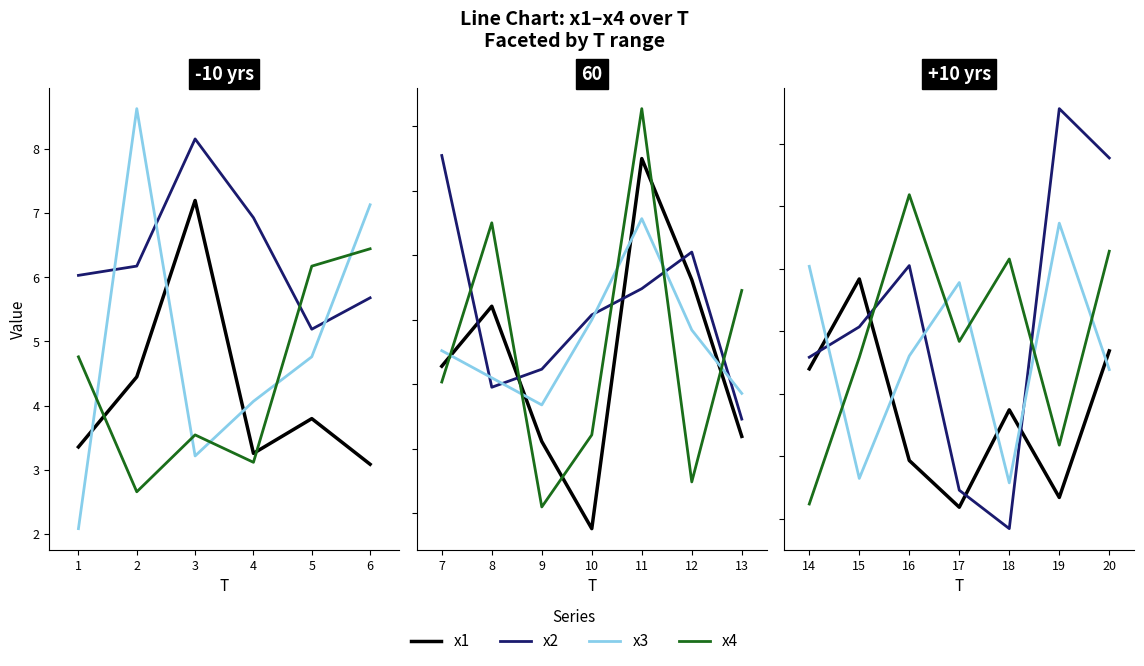

How many distinct data groups are displayed?

4